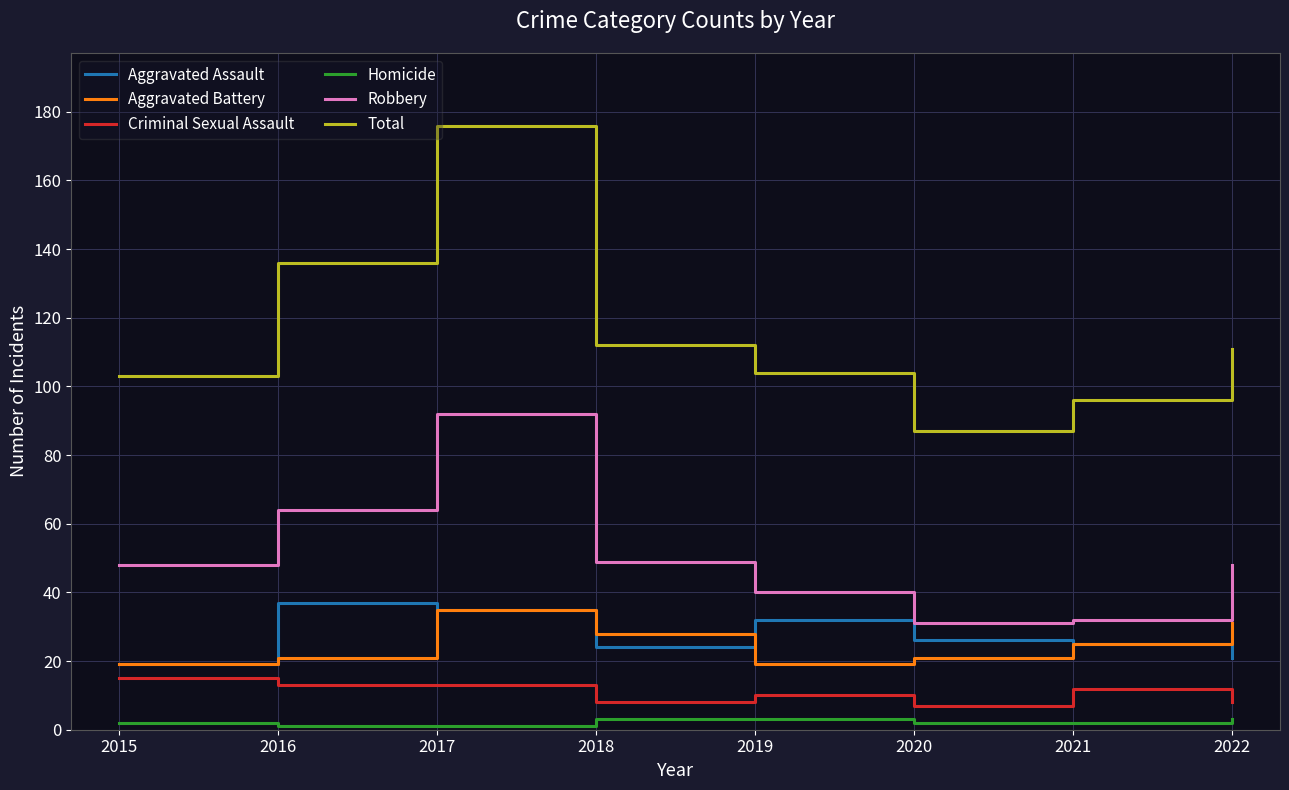

What are all the series names shown in the legend?

Aggravated Assault, Aggravated Battery, Criminal Sexual Assault, Homicide, Robbery, Total